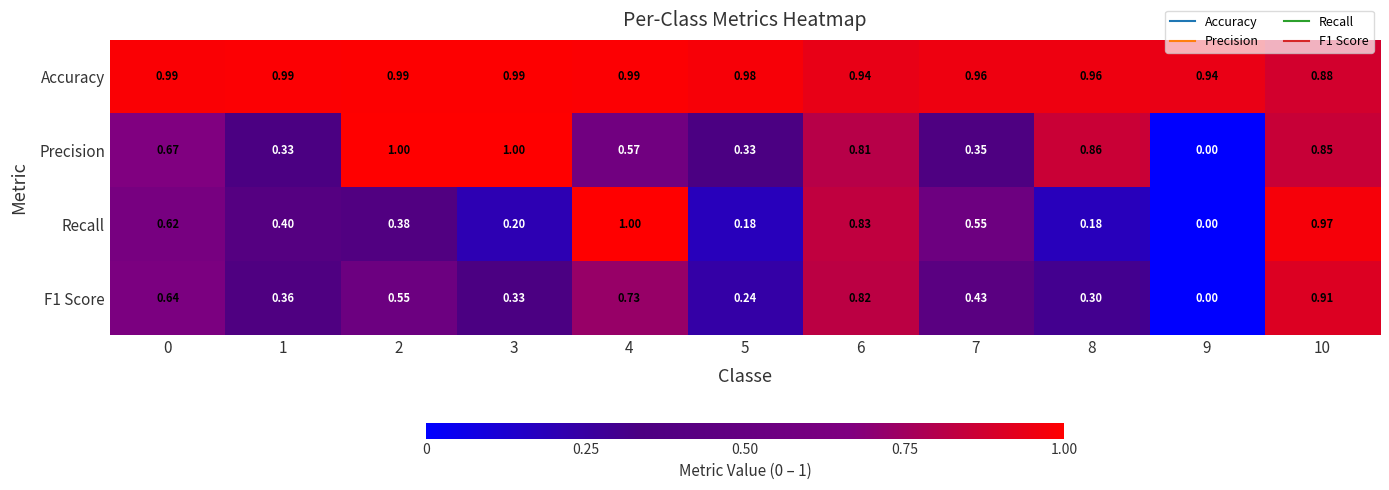

How many positive values does the F1 Score series have?

10